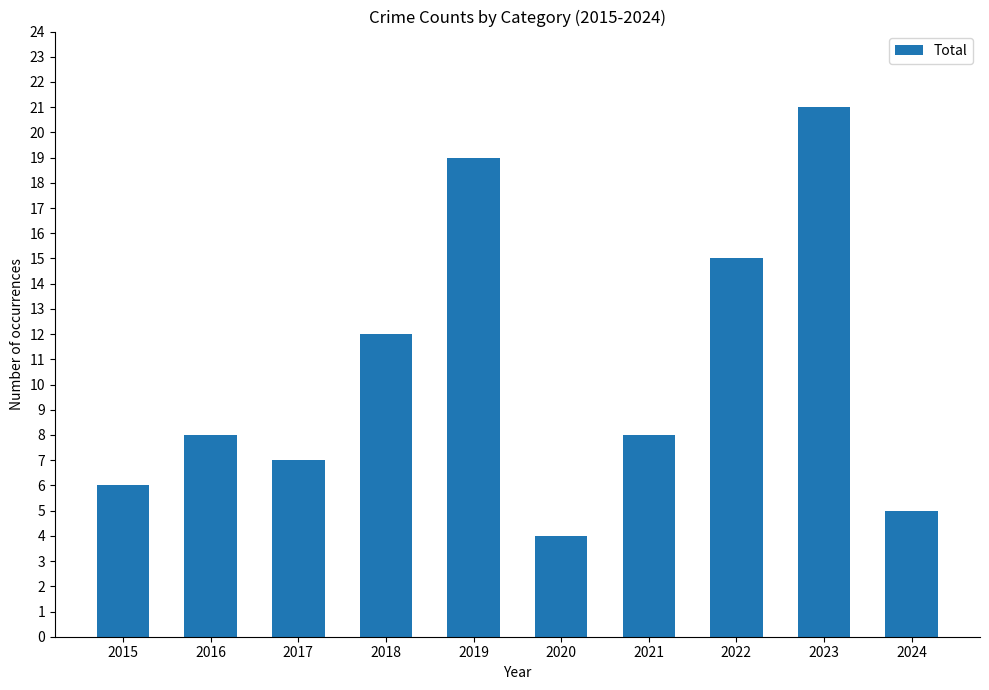

The value at 2020 is 4. True or false?

True